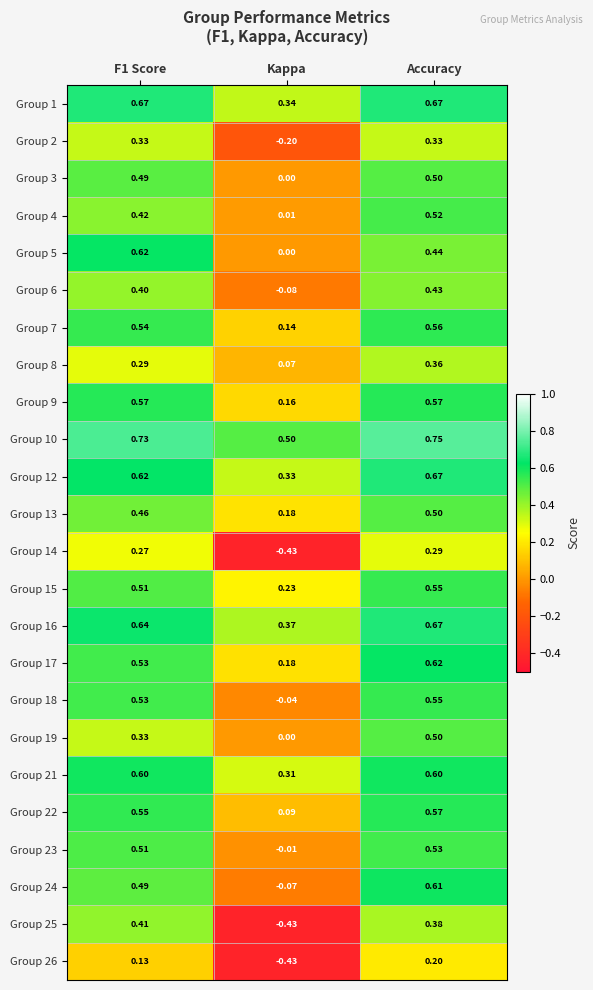

Which category has the highest value in the Group 12 series?

Accuracy